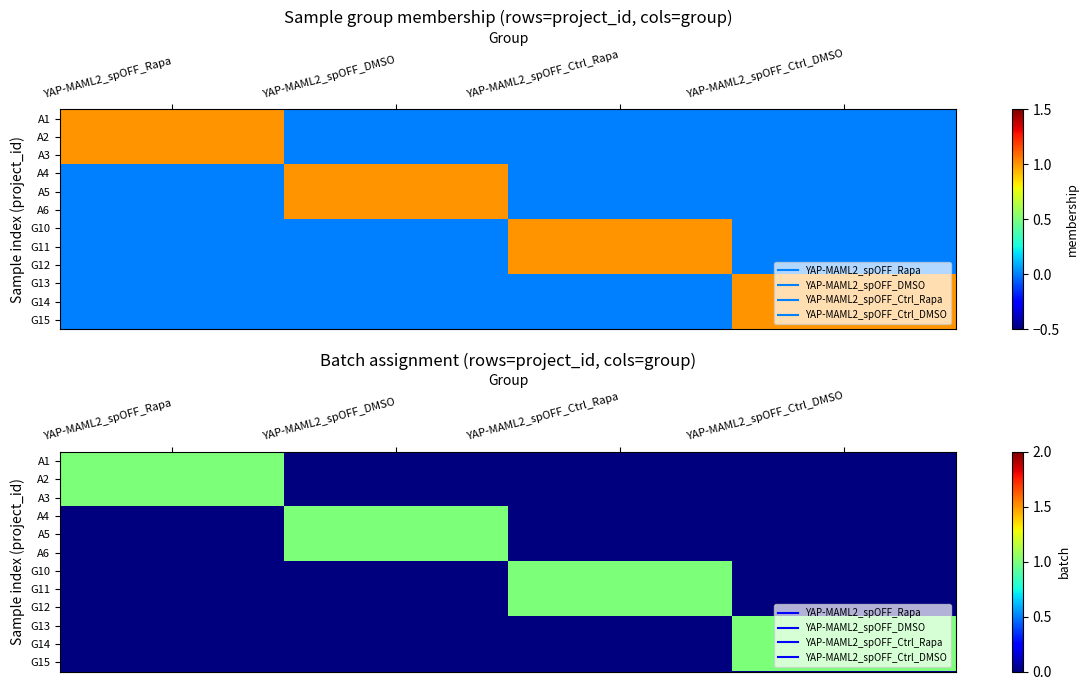

At how many categories does at least one series exceed 0?

4